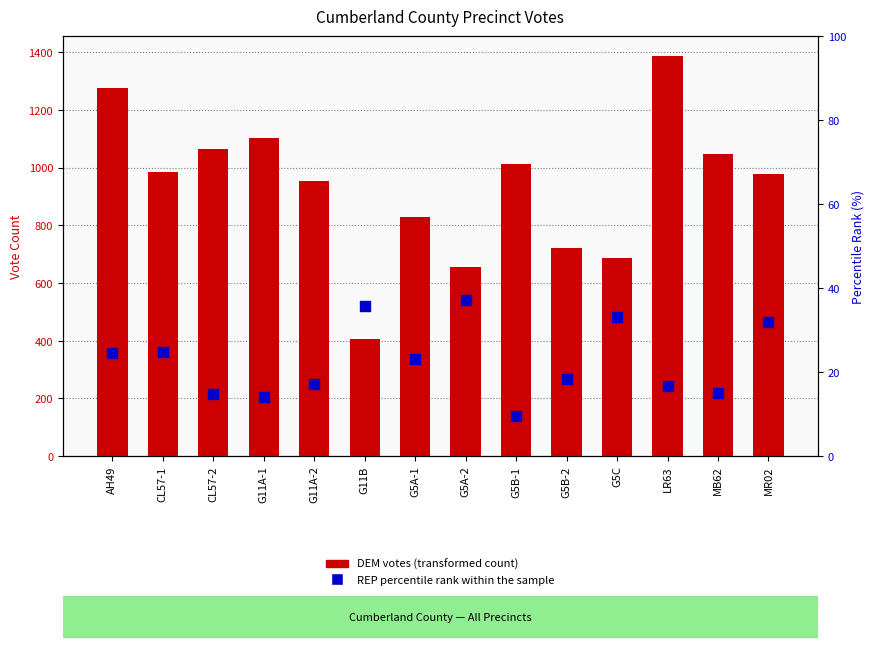

At how many categories does at least one series exceed 1148?

2